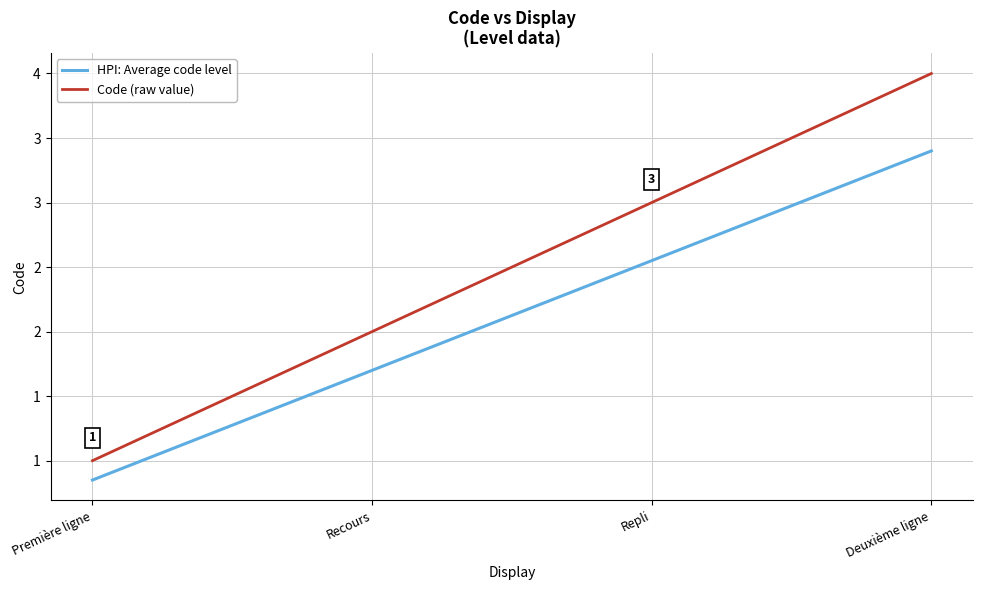

At how many categories does at least one series exceed 3?

1